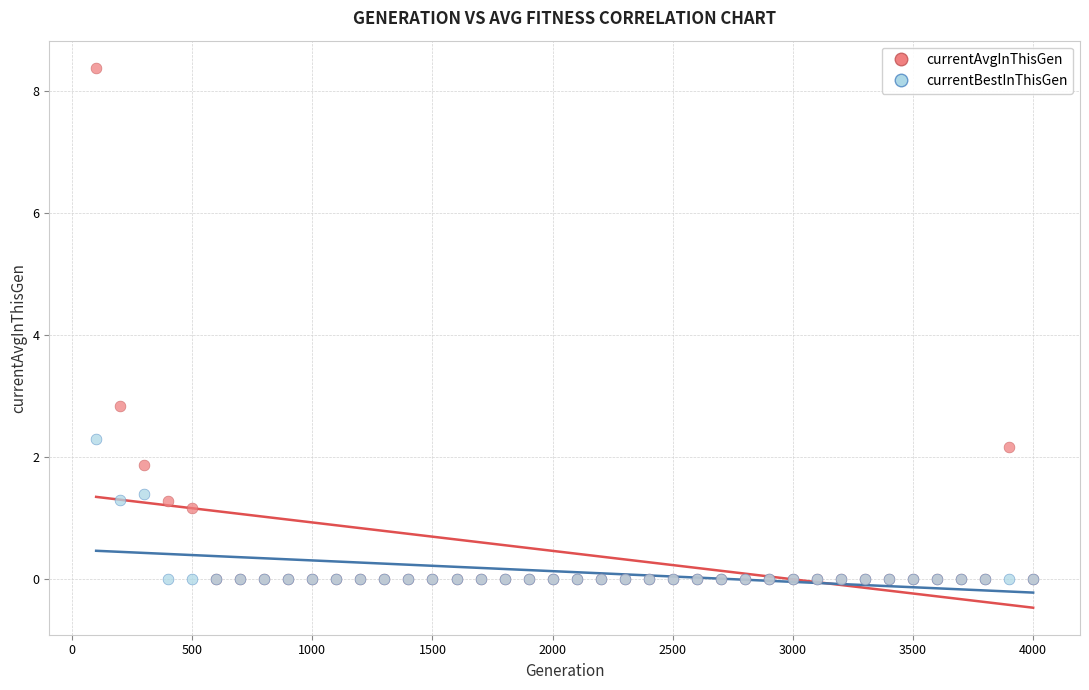

What are all the series names shown in the legend?

currentAvgInThisGen, currentBestInThisGen